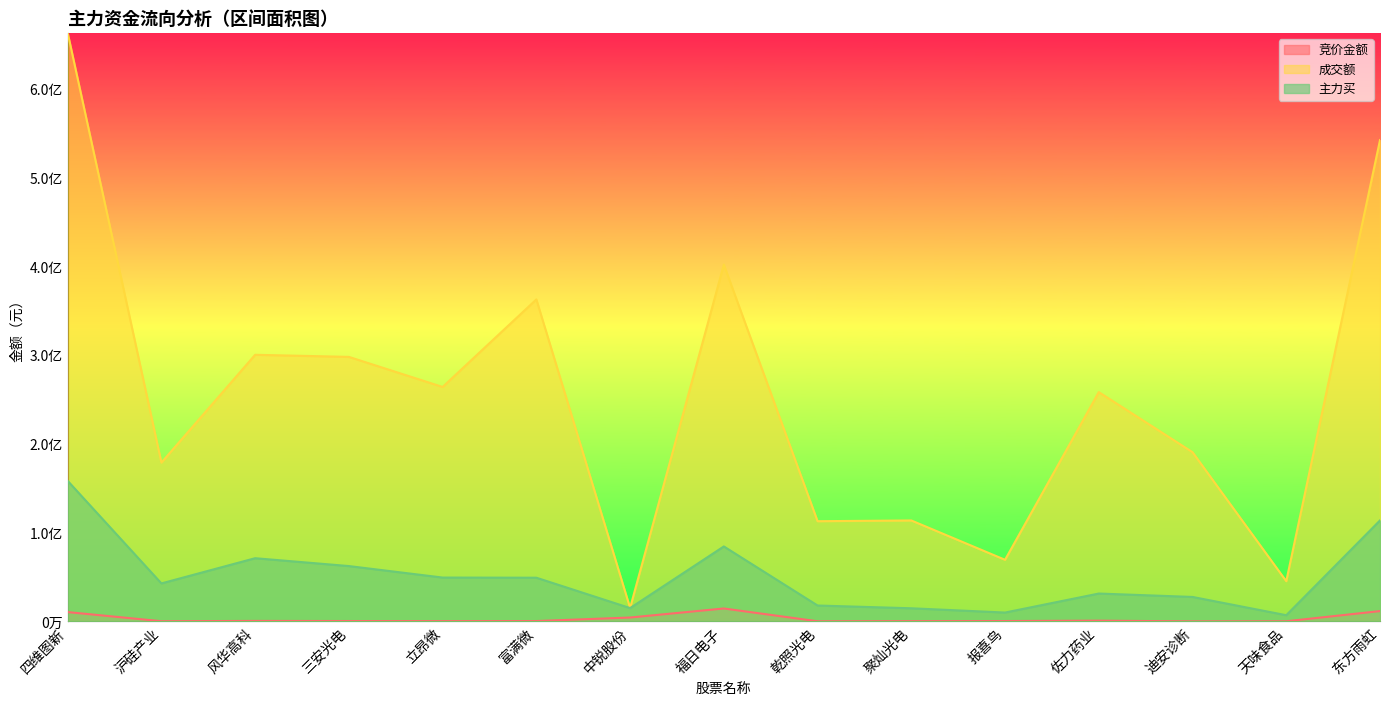

What is the label of the 9th point from the right?

中锐股份